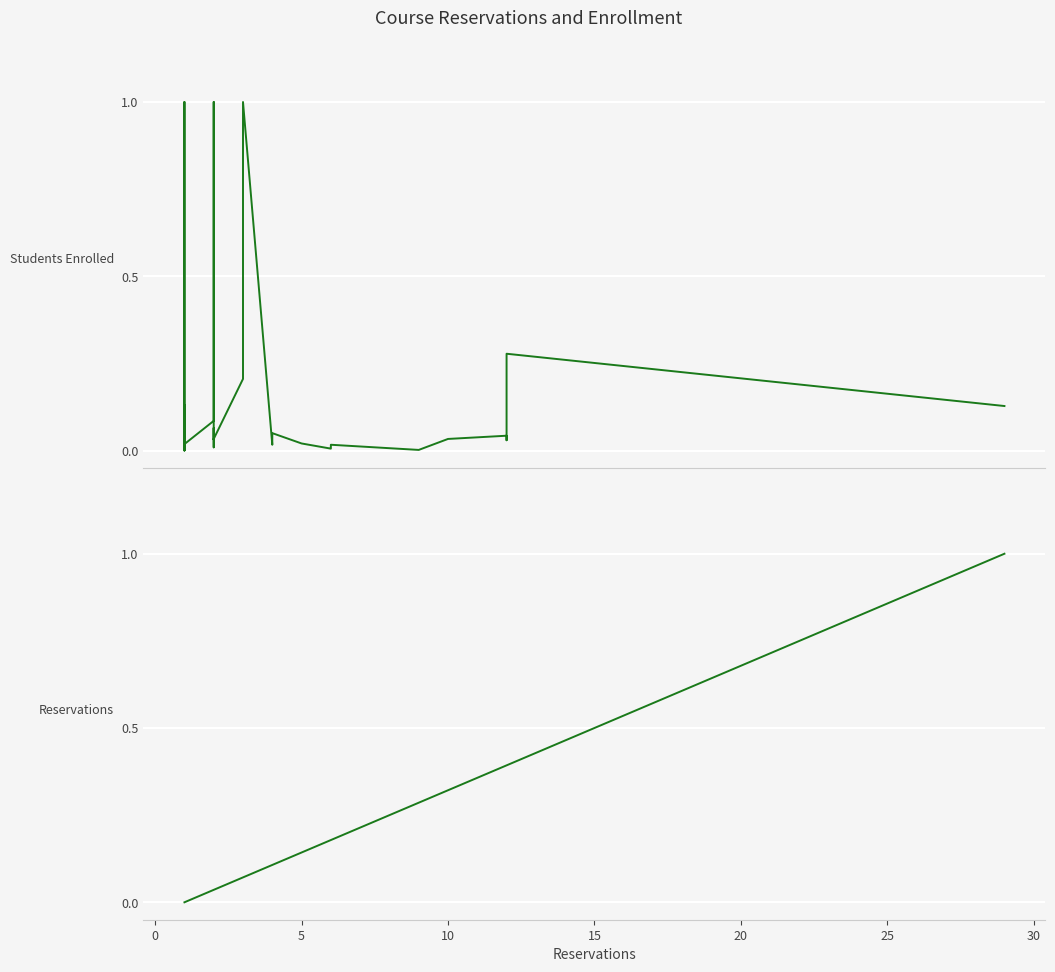

What is the difference between the maximum and minimum values in the Students Enrolled series?

1.0